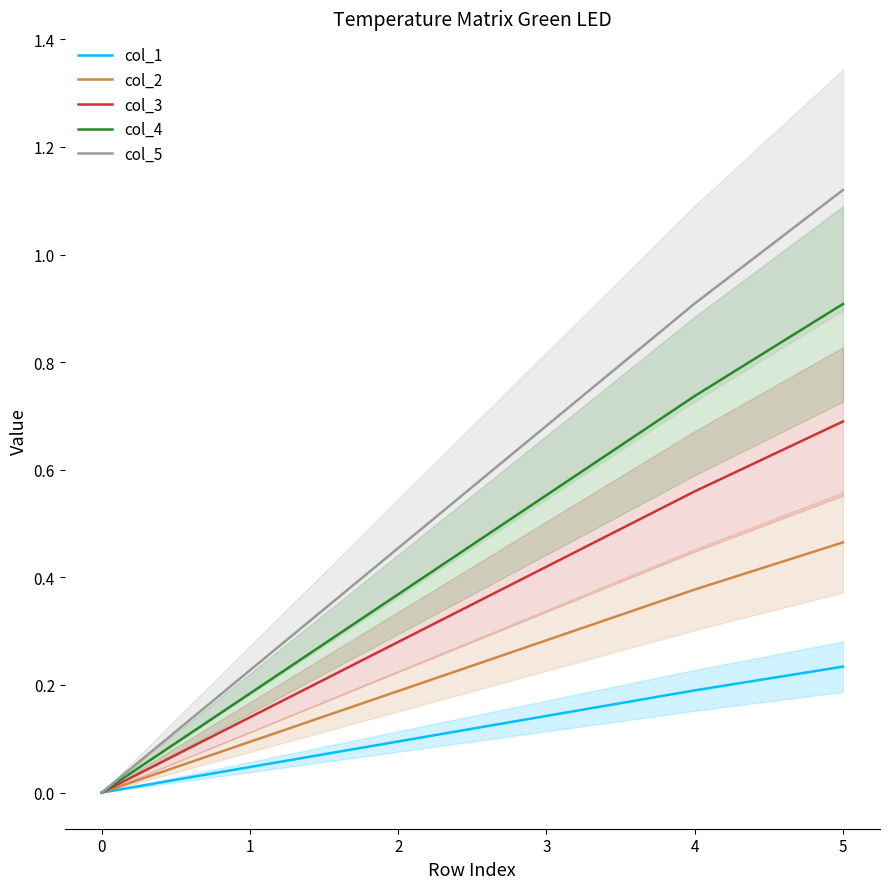

Rank the series by their average value, from lowest to highest.

col_1, col_2, col_3, col_4, col_5